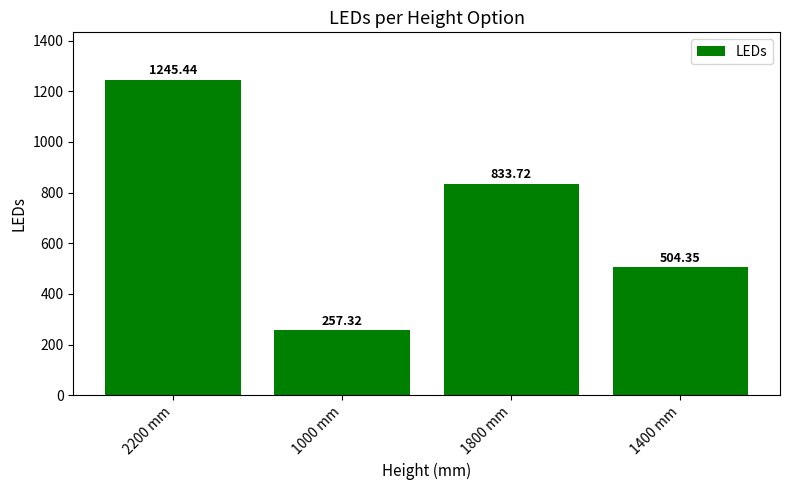

At which label is the value closest to 751?

1800 mm